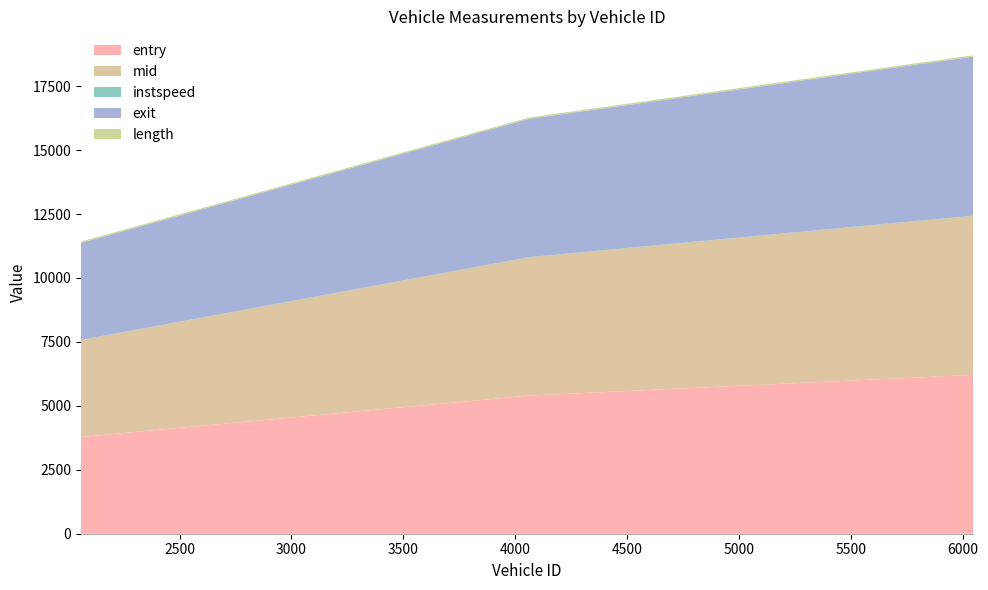

Reading right to left, extract all data points from this chart.

entry: 6046.0=6211.7	4062.0=5401.2	2060.0=3783.6
mid: 6046.0=6215.3	4062.0=5404.4	2060.0=3786.3
instspeed: 6046.0=10.7	4062.0=11.4	2060.0=11.5
exit: 6046.0=6217.3	4062.0=5406.4	2060.0=3788.5
length: 6046.0=52.3	4062.0=52.3	2060.0=52.3